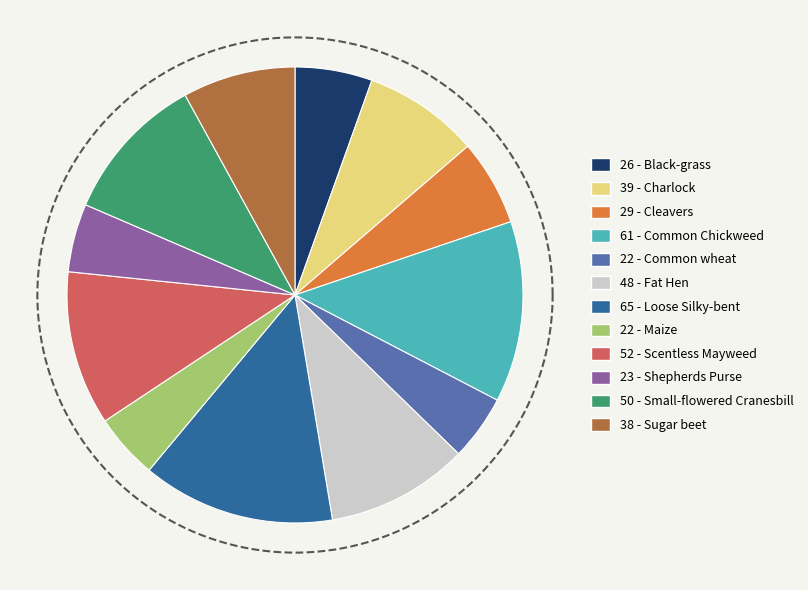

To the nearest percent, what is the difference between the Common wheat and Cleavers slice percentages?

1%